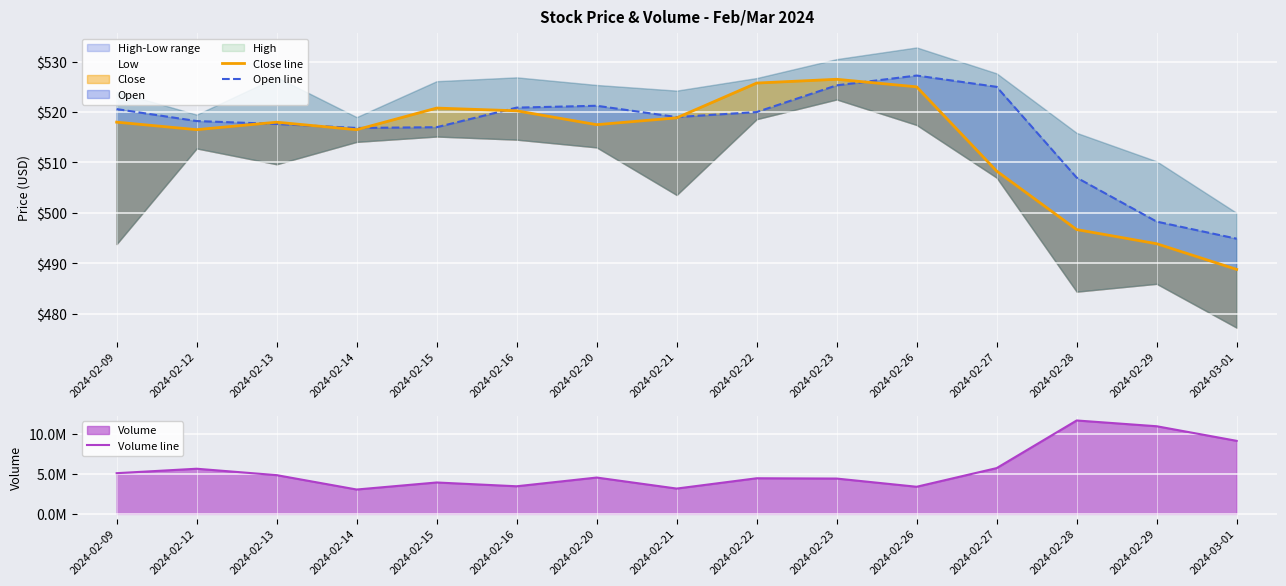

Rank the series by their maximum value, from lowest to highest.

Close line, Open line, Volume line